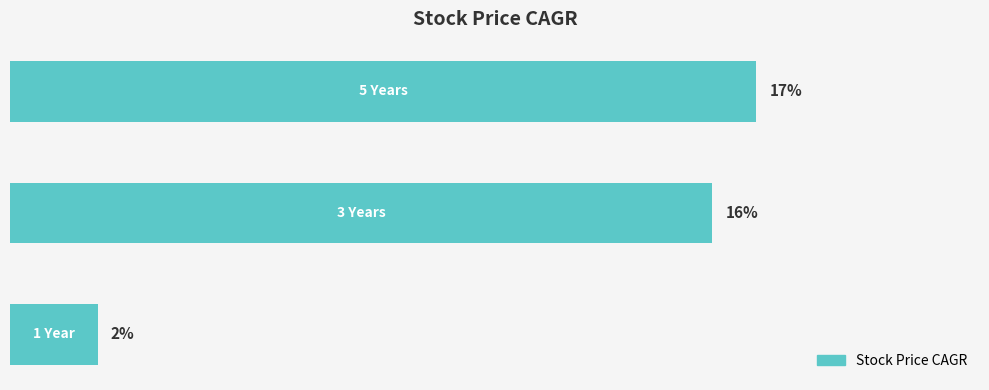

Rank the categories by value from highest to lowest.

0, 1, 2